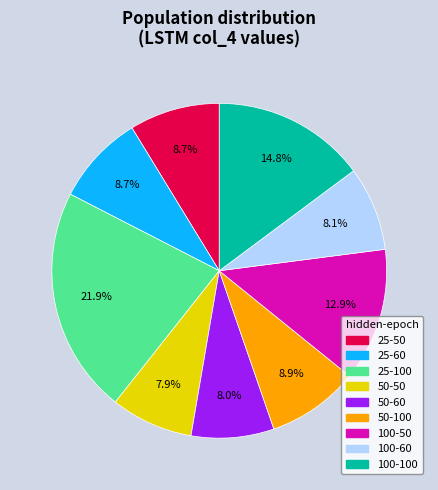

How many segments does this pie chart have?

9